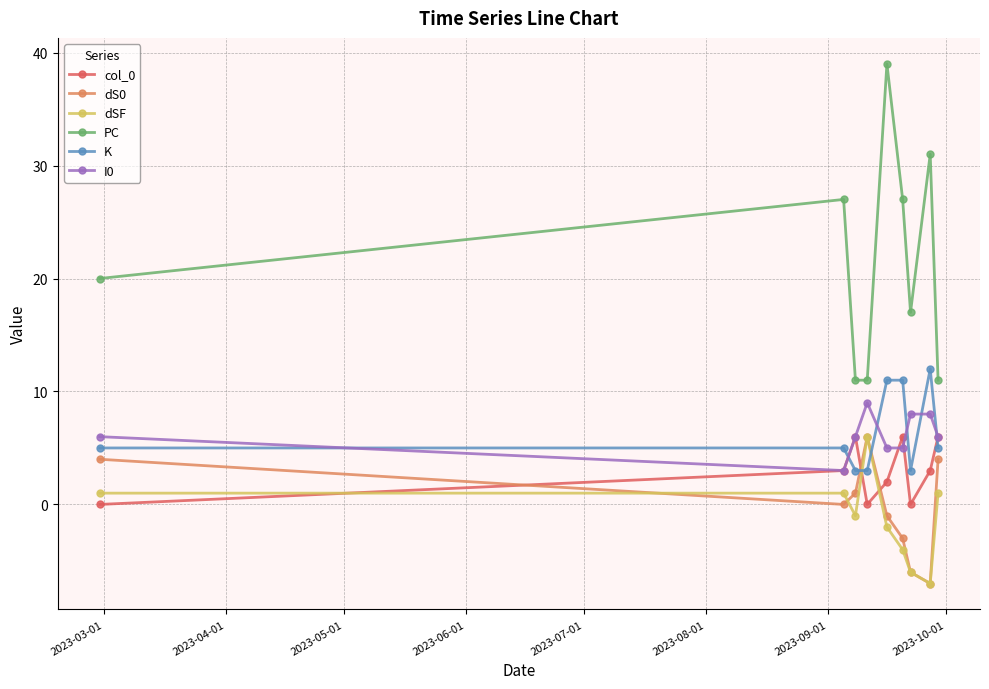

Reading left to right, list all the values displayed in this chart.

col_0: 0	3	6	0	2	6	0	3	6
dS0: 4	0	1	6	-1	-3	-6	-7	4
dSF: 1	1	-1	6	-2	-4	-6	-7	1
PC: 20	27	11	11	39	27	17	31	11
K: 5	5	3	3	11	11	3	12	5
I0: 6	3	6	9	5	5	8	8	6